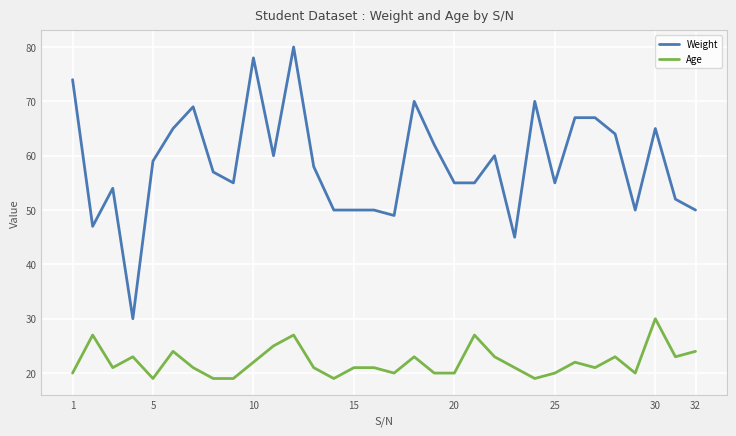

Rank the series by their maximum value, from highest to lowest.

Weight, Age